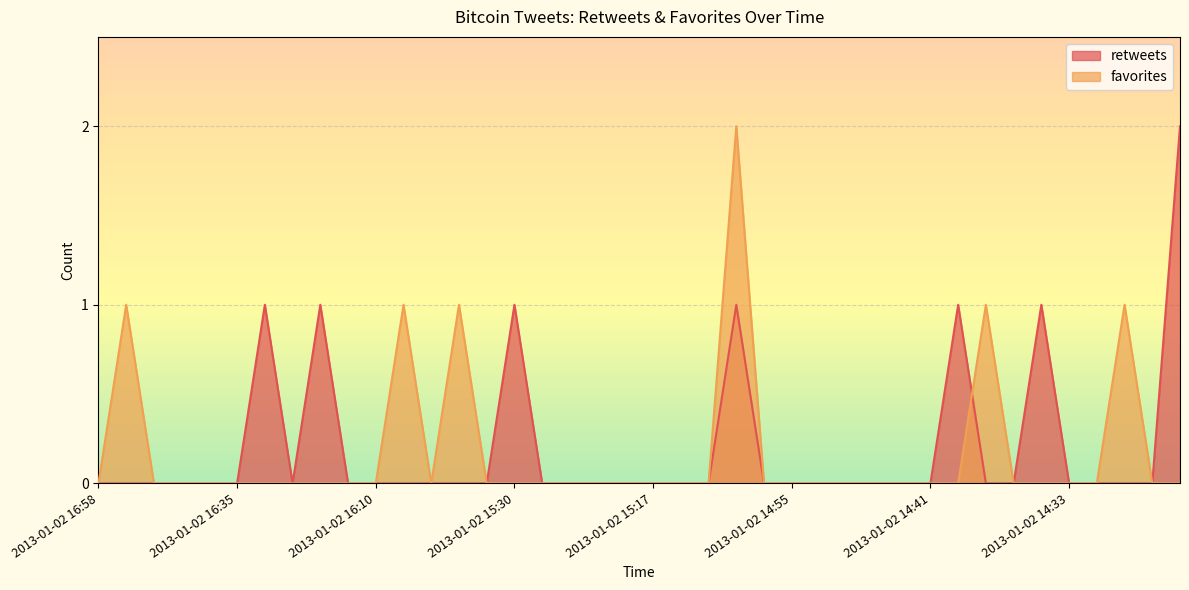

True or false: retweets has a value of 1 at 2013-01-02 14:33.

False